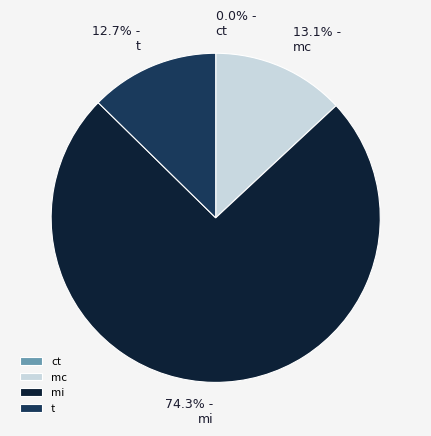

To the nearest percent, what percentage of the pie is t?

13%